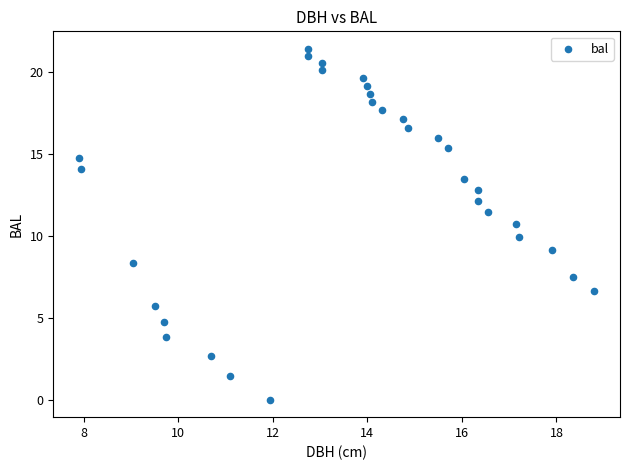

What is the range of X values (max minus min)?

10.9